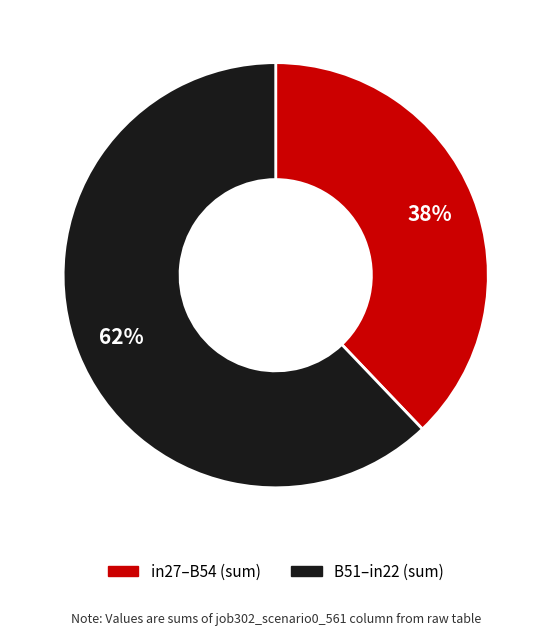

Is there any slice that represents more than half of the pie?

Yes